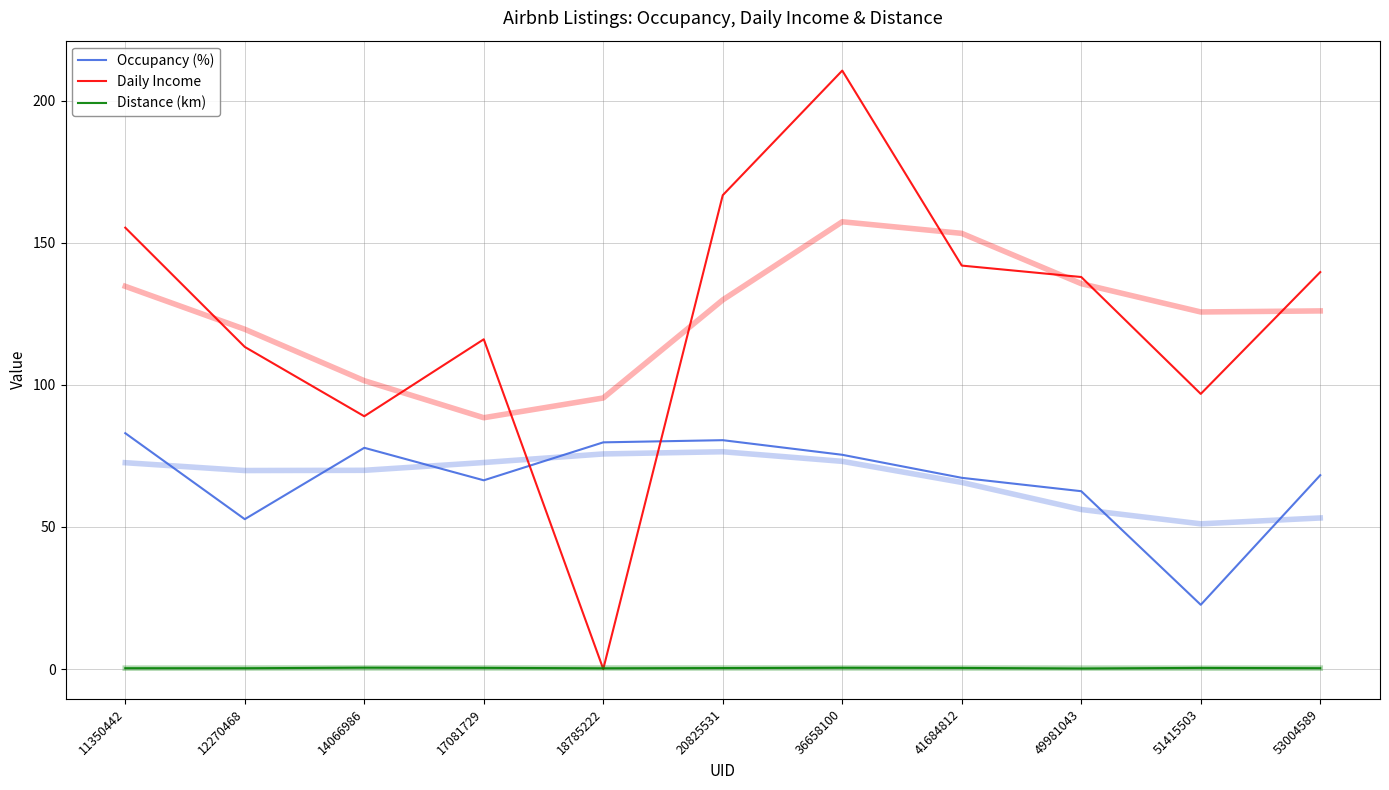

Reading right to left, what are all the values shown in this chart?

Occupancy (%): 68.2	22.6	62.6	67.3	75.4	80.5	79.8	66.4	77.9	52.7	83.0
Daily Income: 139.7	96.8	138.0	142.0	210.6	166.8	0.0	116.1	89.0	113.4	155.3
Distance (km): 0.3	0.4	0.2	0.4	0.4	0.3	0.3	0.4	0.5	0.3	0.3